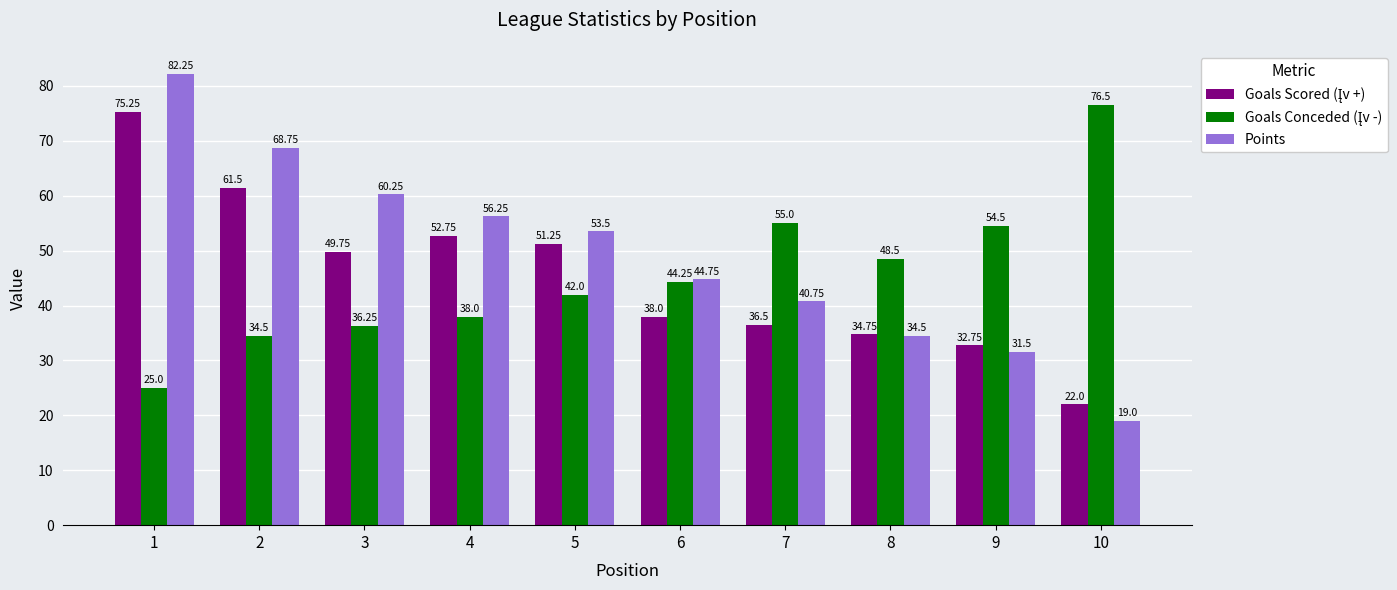

True or false: Points has a value of 21.3 at 2.

False